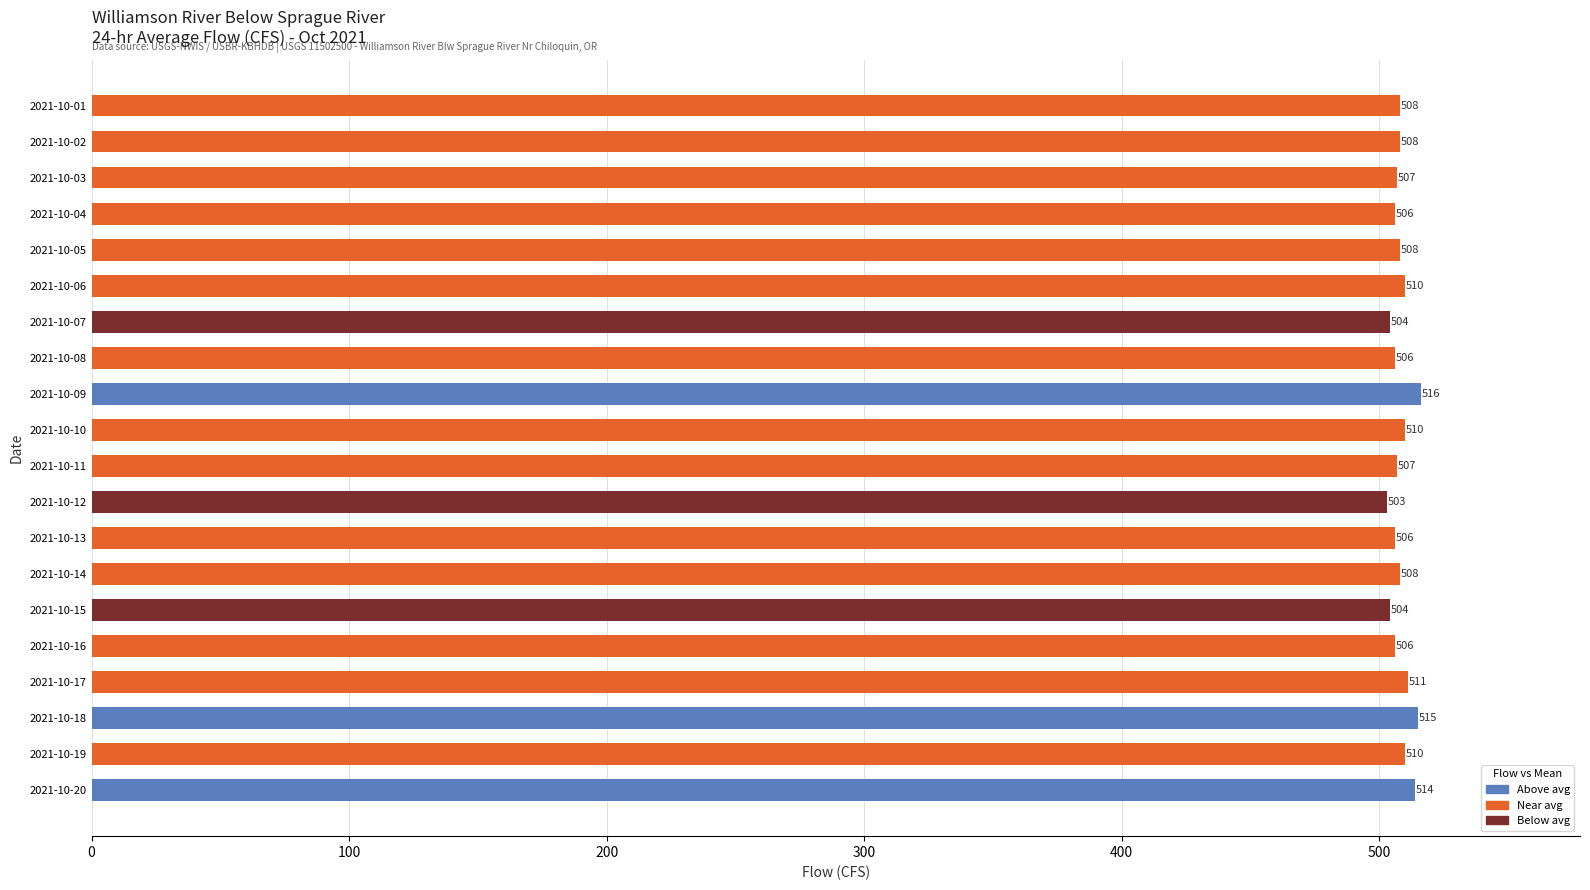

True or false: the data shows 263 at 2021-10-03.

False